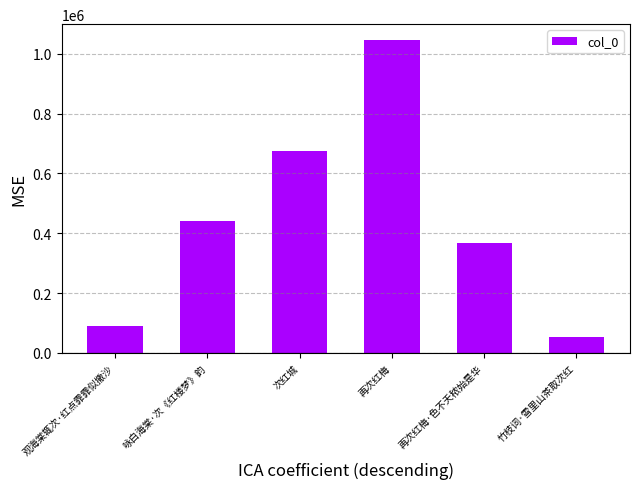

What is the smallest value displayed?

54007